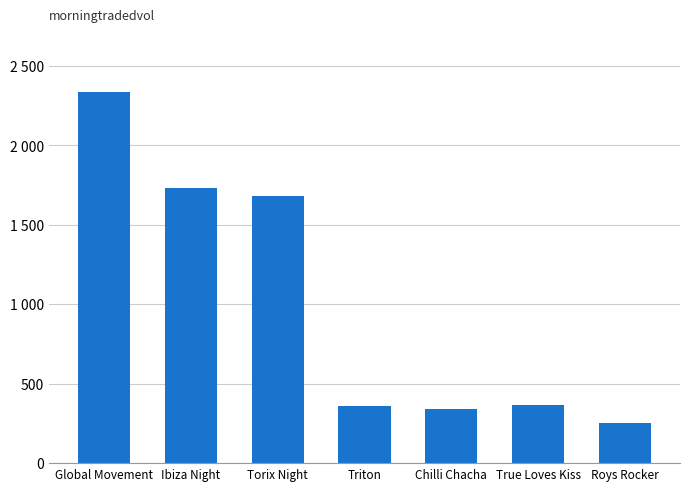

At which label is the value closest to 1294?

Torix Night